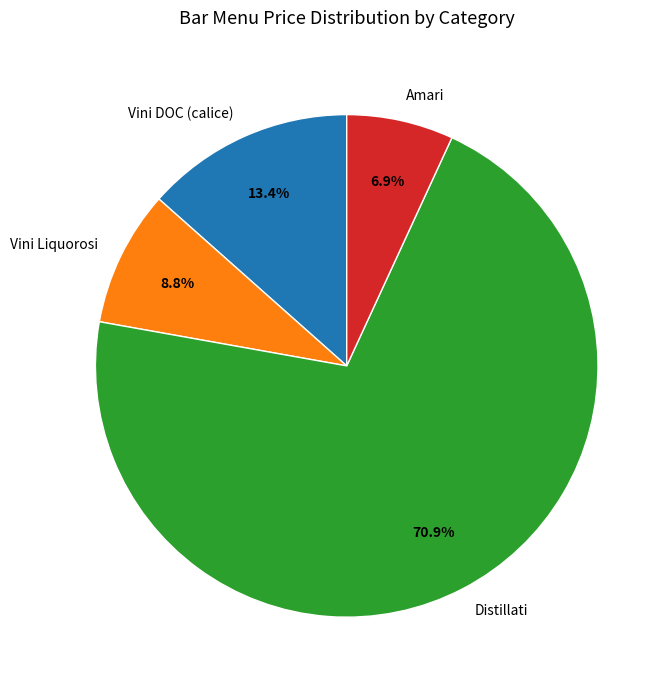

Between Vini Liquorosi and Distillati, which is larger?

Distillati